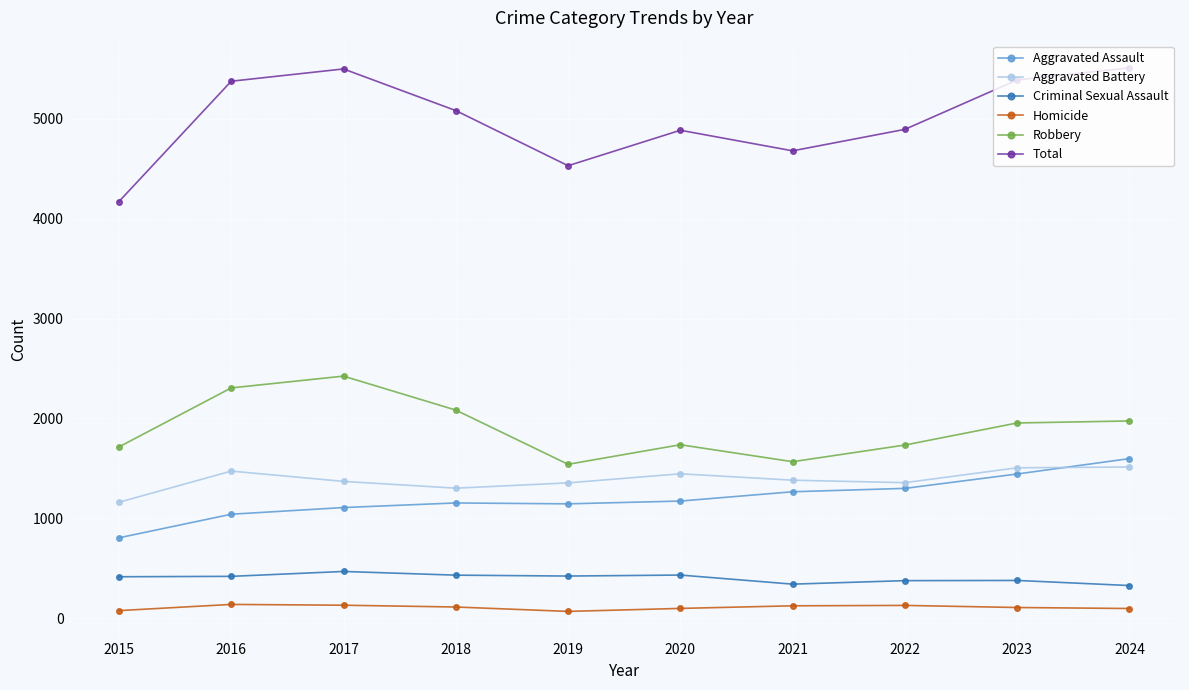

What is the maximum value shown in the chart?

5511